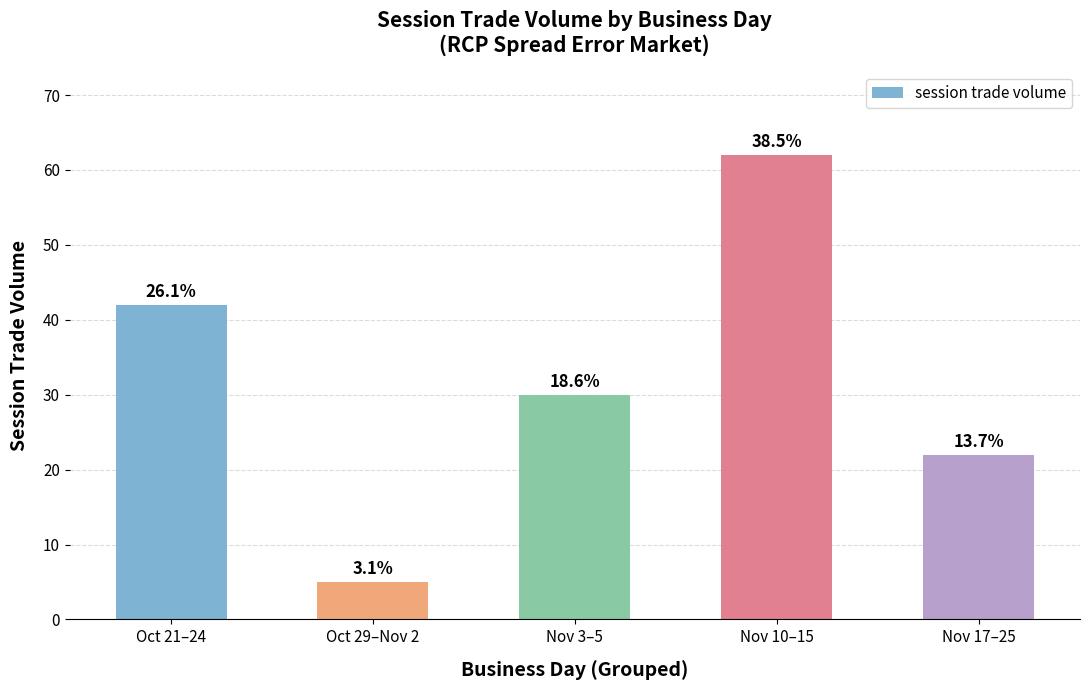

What is the greatest value displayed?

62